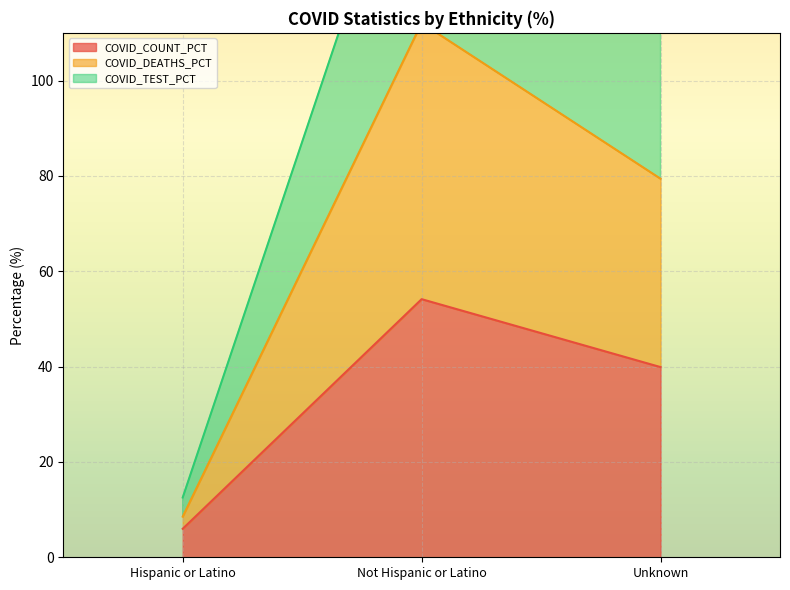

At Not Hispanic or Latino, list the series in order from largest to smallest.

COVID_TEST_PCT, COVID_DEATHS_PCT, COVID_COUNT_PCT